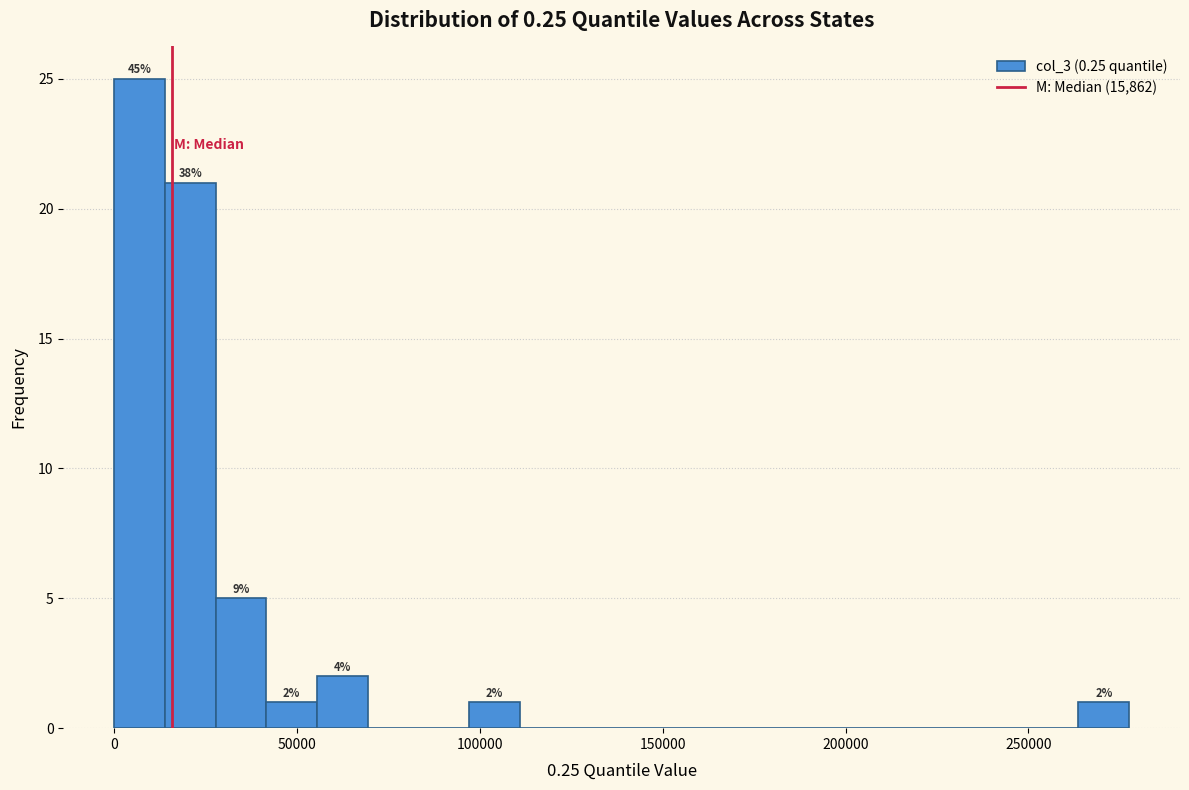

Around what value on the x-axis is the tallest bar? Give the approximate position of its centre, as read against the axis.

5000